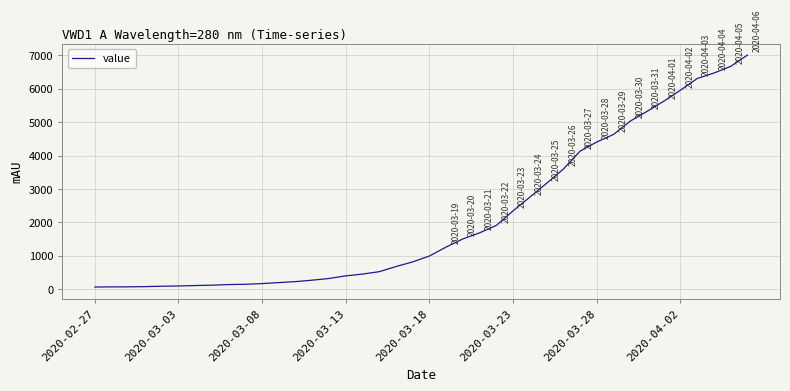

What is the difference between the maximum and minimum values?

6940